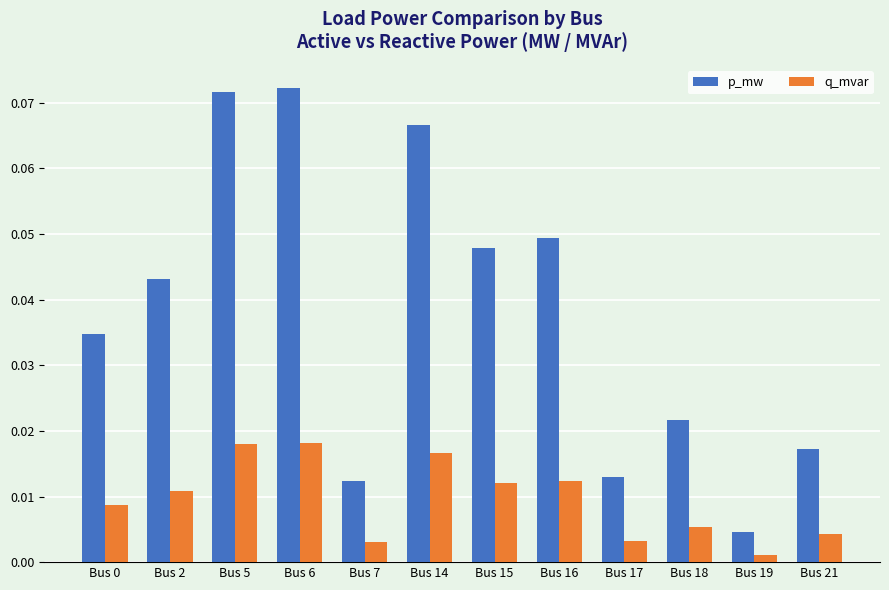

Which series has the widest spread of values?

p_mw